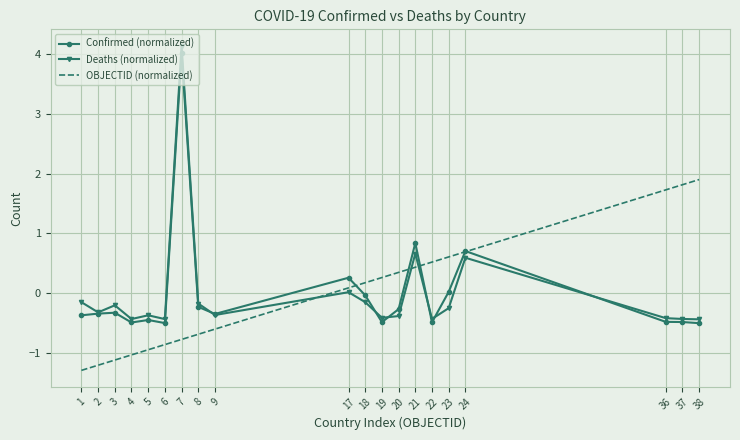

What is the maximum value for OBJECTID (normalized)?

1.9